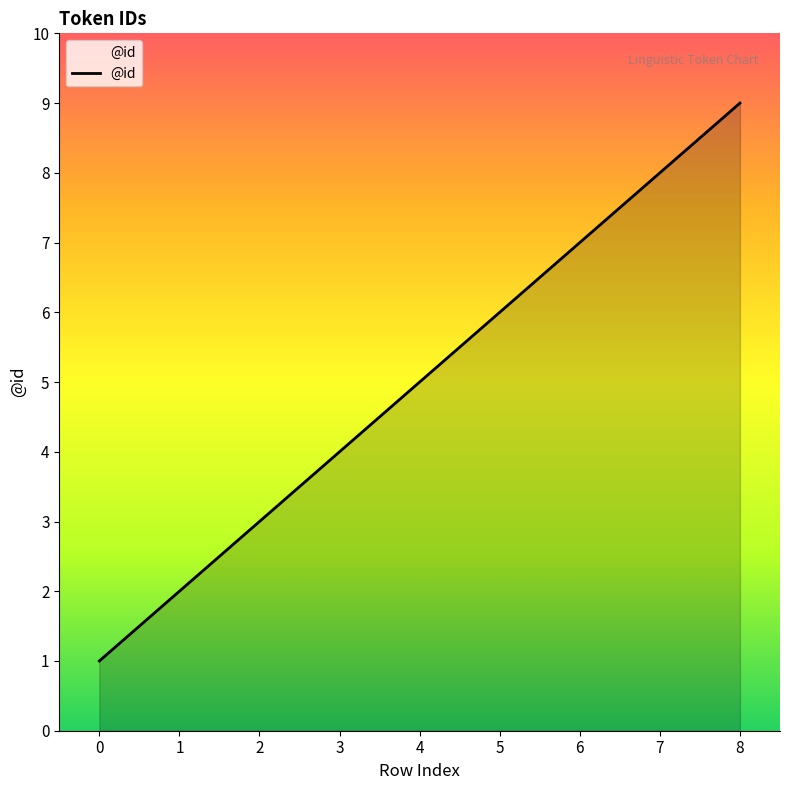

Rank the categories by value from highest to lowest.

8, 7, 6, 5, 4, 3, 2, 1, 0